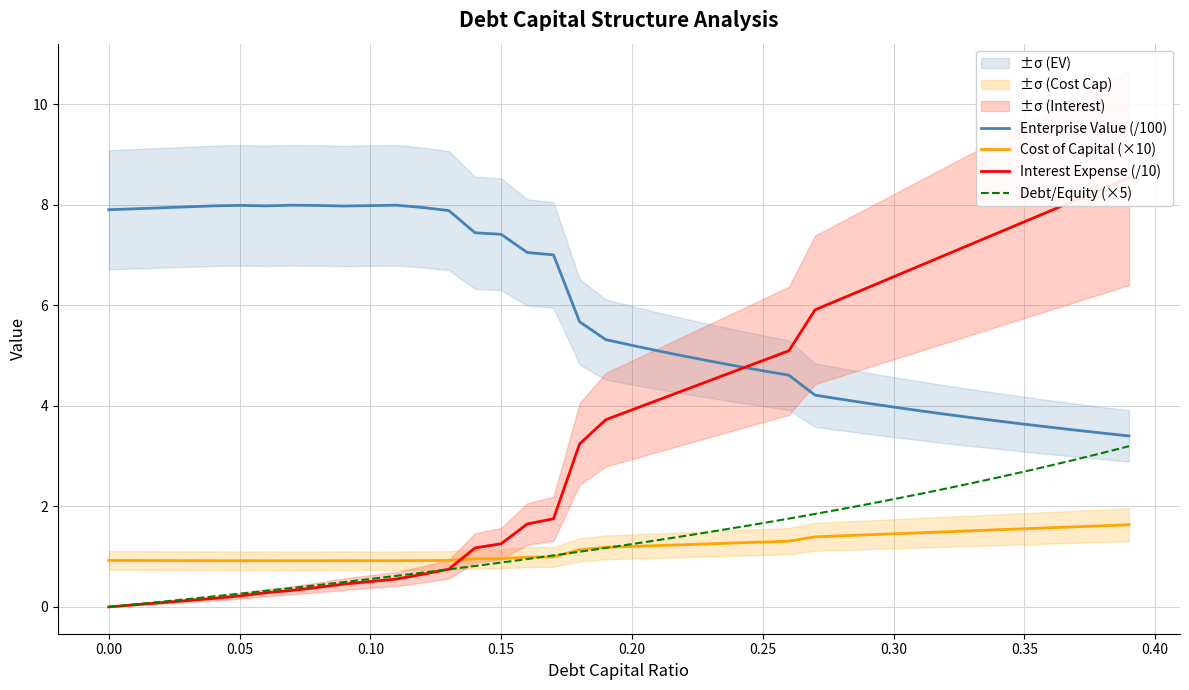

What is the maximum value for Debt/Equity (×5)?

3.2